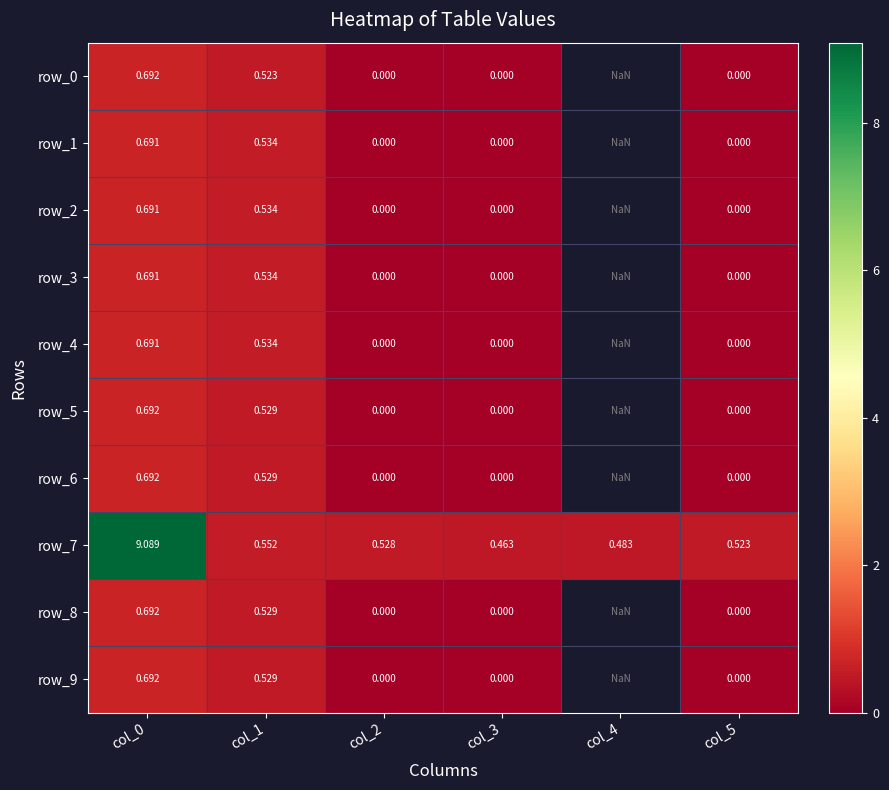

At which label does row_5 reach its minimum?

col_2